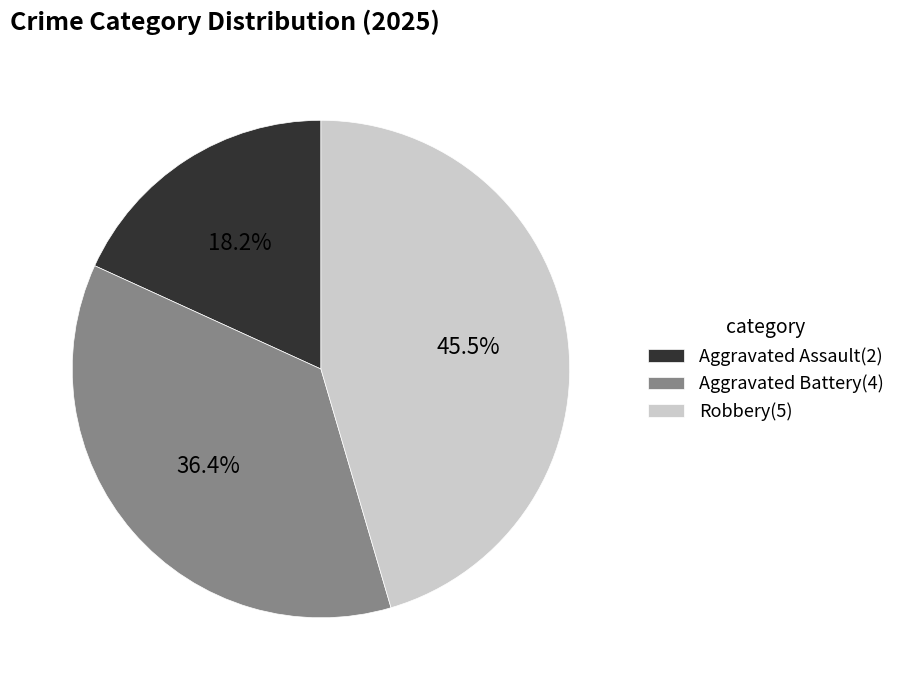

What percentage do Aggravated Battery and Aggravated Assault together represent?

54.5%